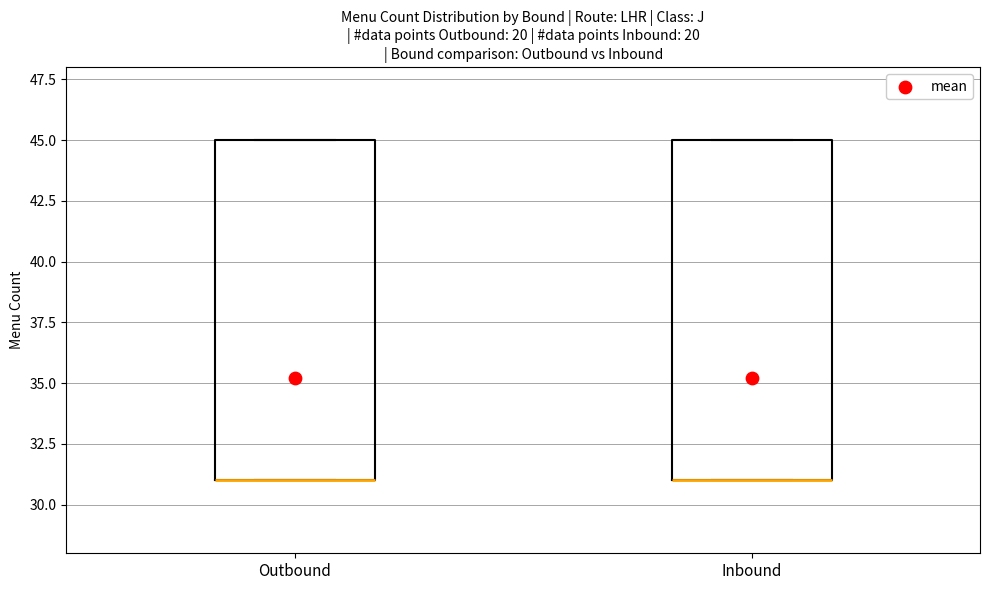

Reading left to right, transcribe this box plot: for each box, give where its median line is, the range the box spans, and where its two whiskers end, as read against the y-axis. The values are not printed on the chart, so give them approximately, as read against the axis.

Outbound: median 31 (drawn on the box's lower edge), box 31 to 45, whiskers 31 to 45
Inbound: median 31 (drawn on the box's lower edge), box 31 to 45, whiskers 31 to 45